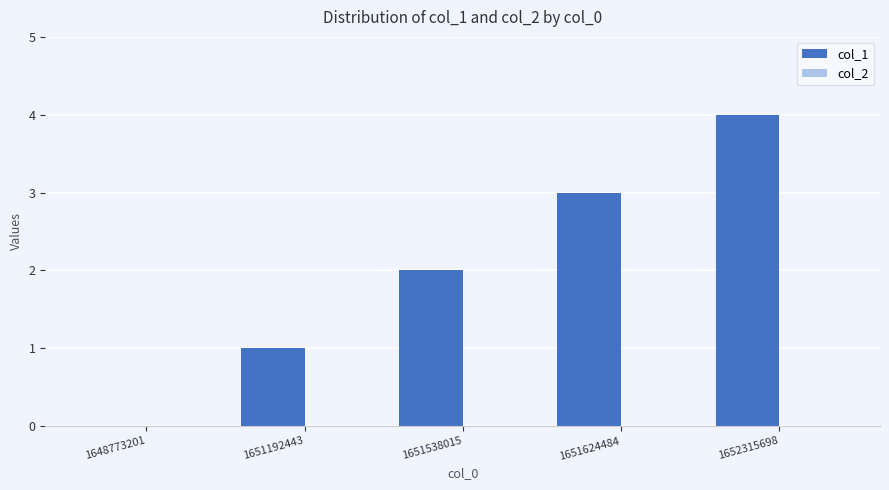

How many distinct data groups are displayed?

1